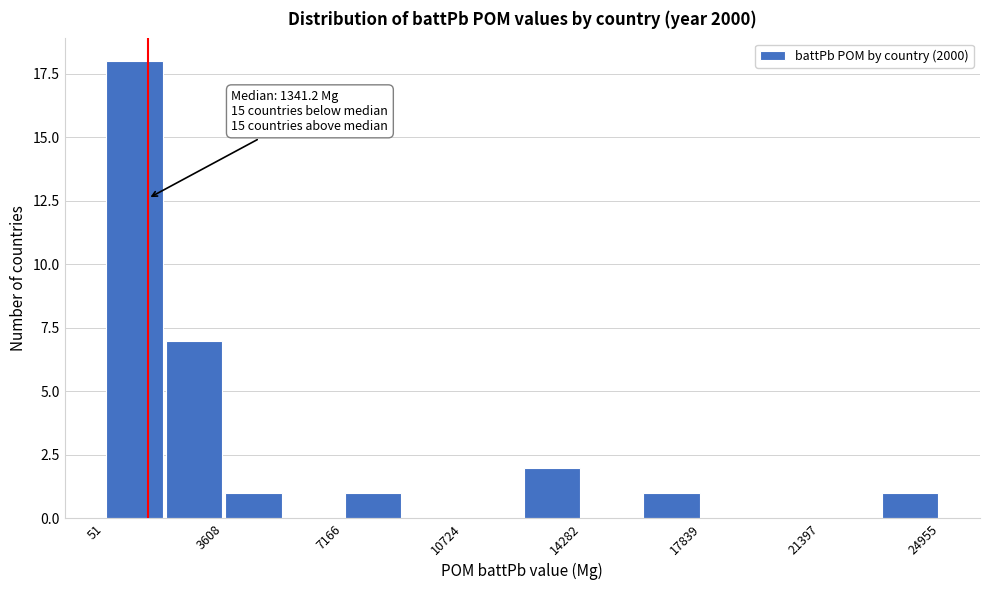

Around what value on the x-axis is the tallest bar? Give the approximate position of its centre, as read against the axis.

1000